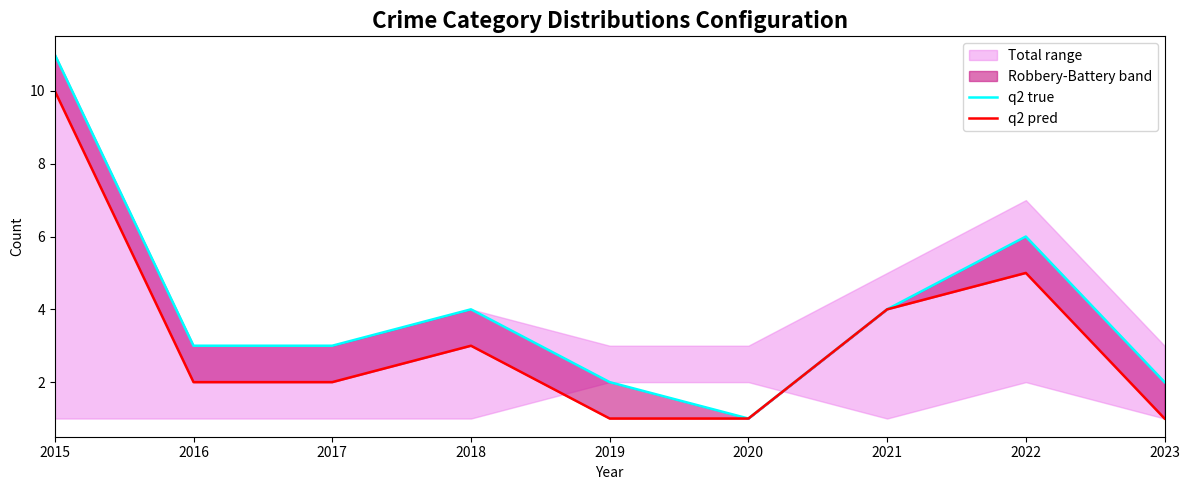

What is the difference between the maximum and second lowest values in the q2 pred series?

9